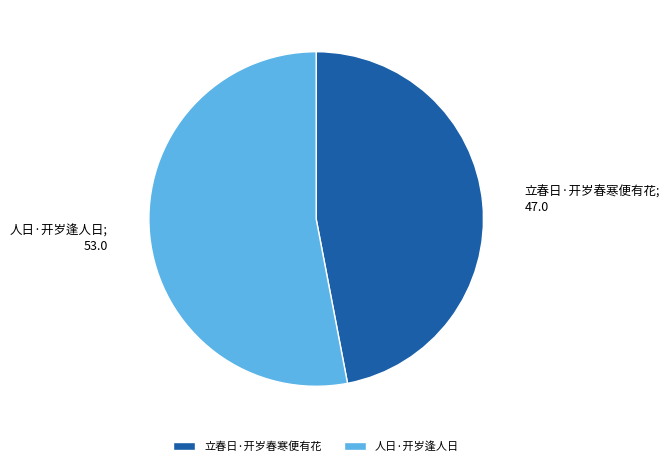

Is the sum of 人日·开岁逢人日 and 立春日·开岁春寒便有花 greater than half?

Yes